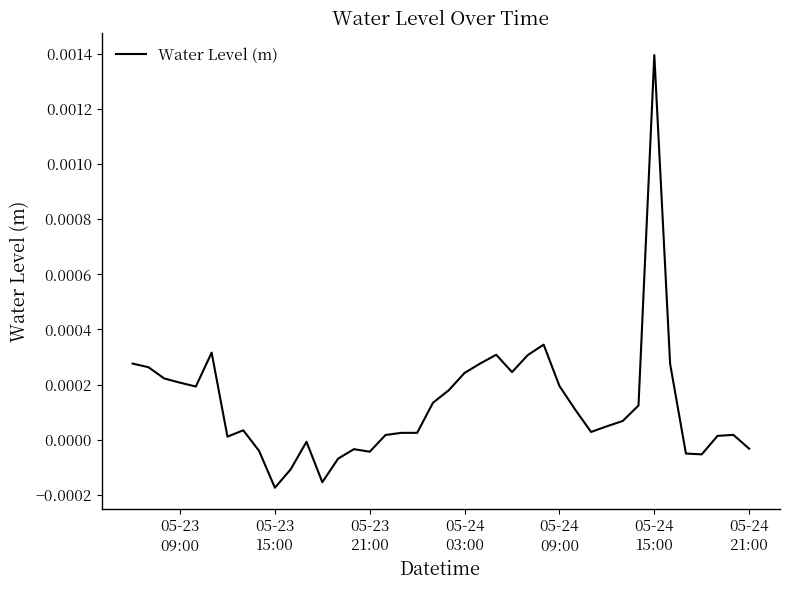

Is this an area chart (filled region under the line)?

No